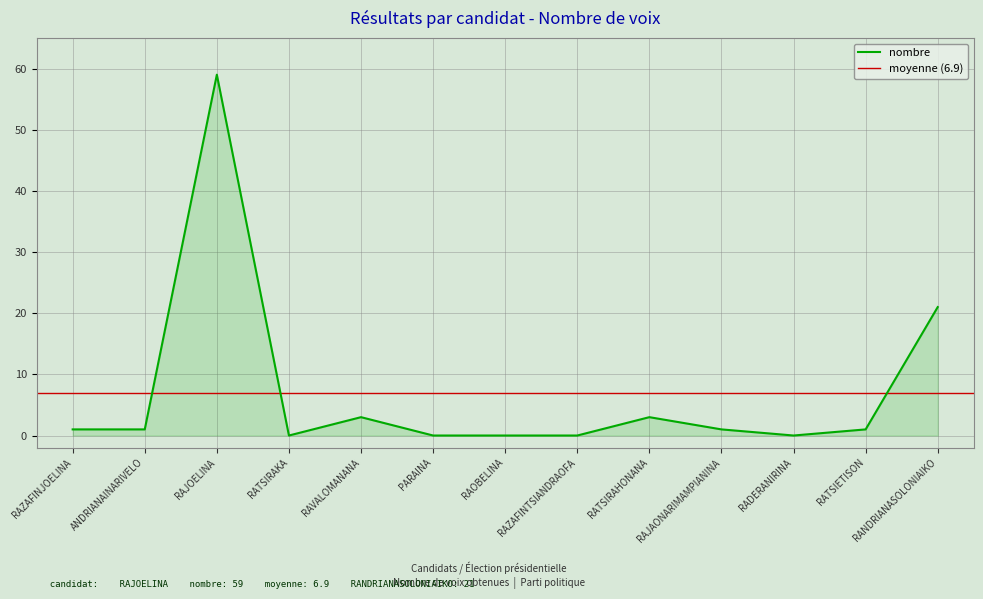

Count the number of categories in the chart.

13